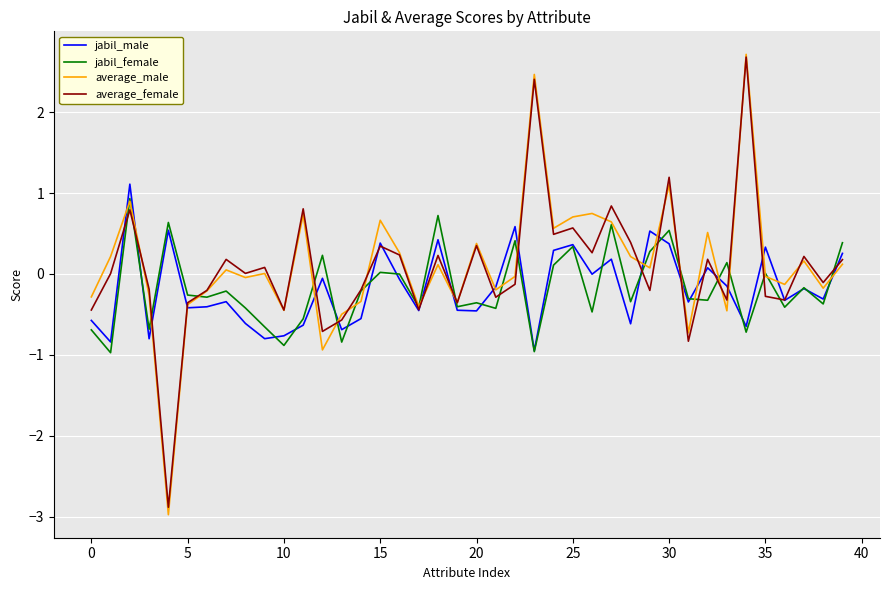

Which series has the largest range (max minus min)?

average_male